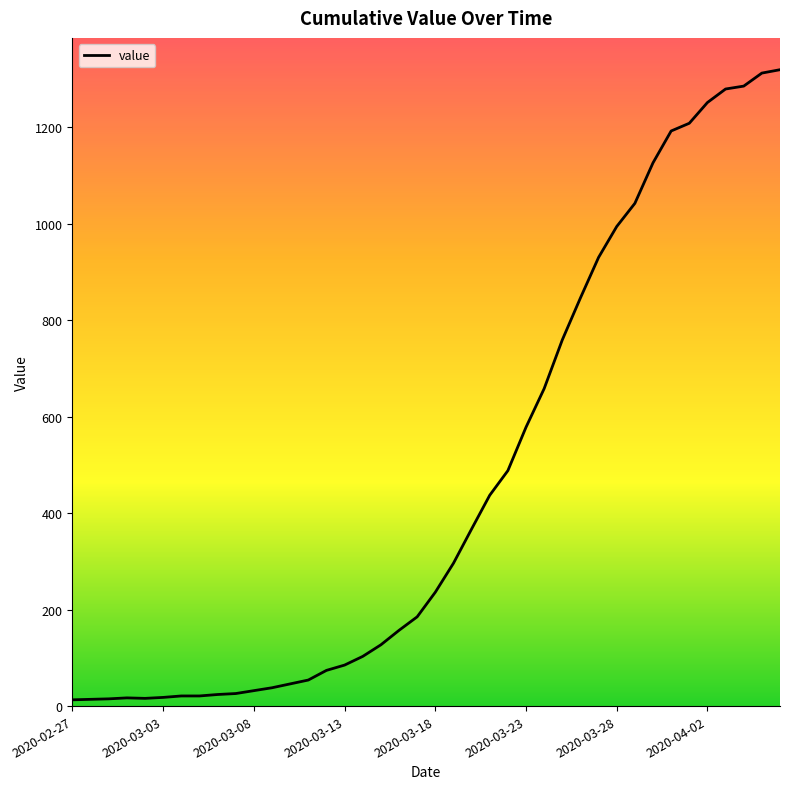

Does the chart have visible grid lines?

No